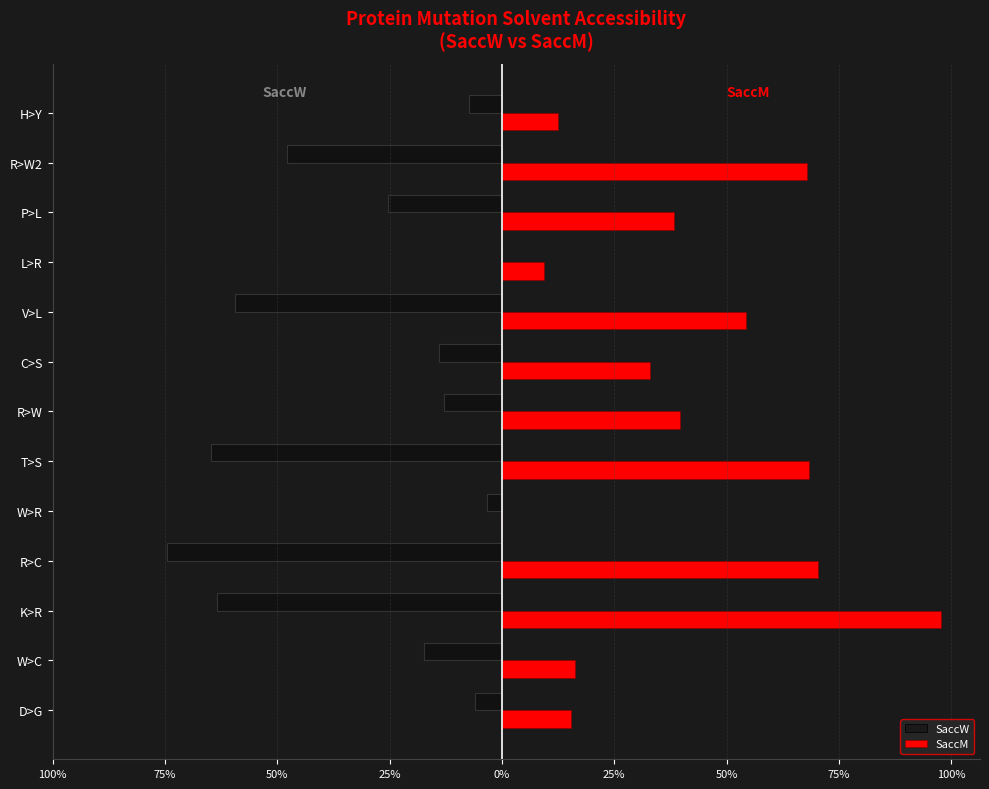

True or false: SaccW has a value of -3.2 at W>R.

True